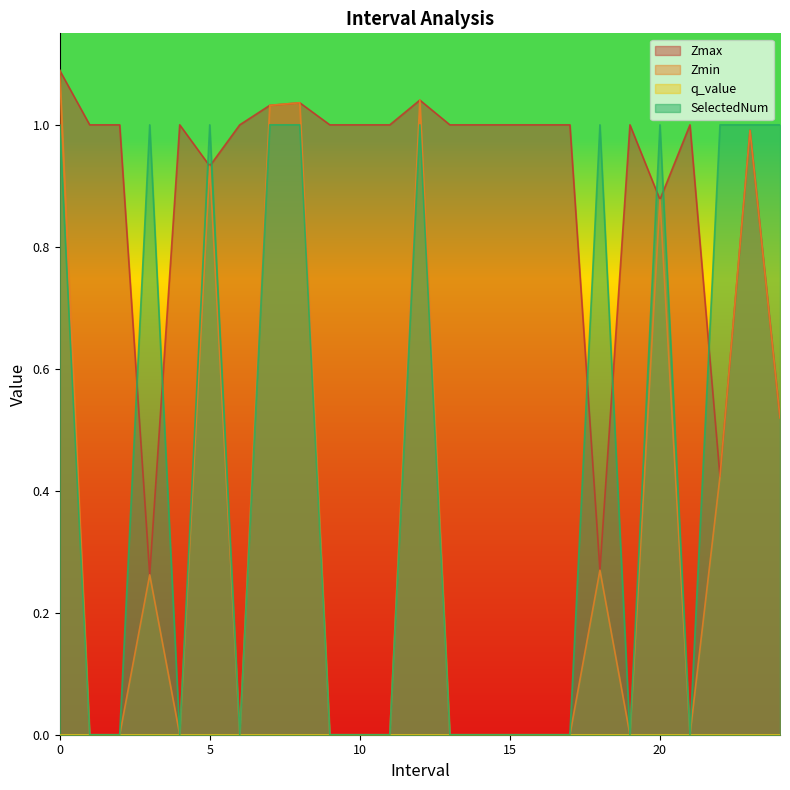

Which series has the largest total across all categories?

Zmax